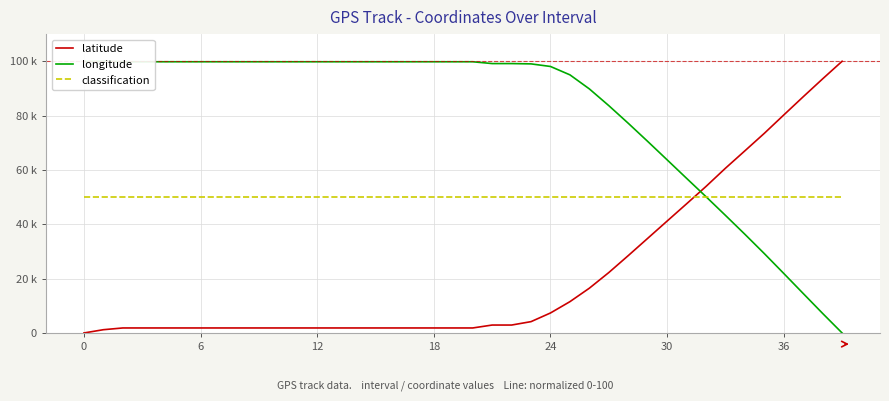

Which label corresponds to the largest value in the chart?

39